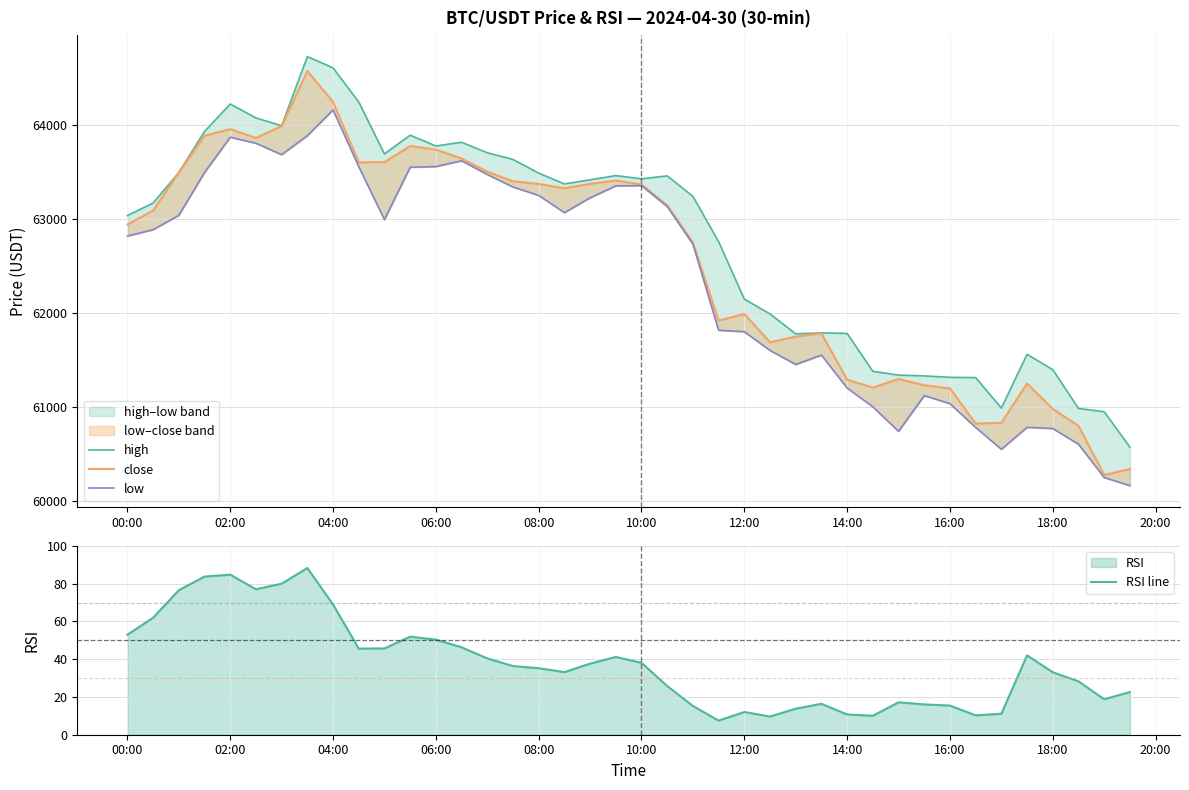

Reading left to right, transcribe all the data shown in this chart.

high: 63039.1	63172.6	63497.5	63935.9	64228.3	64080.0	63996.3	64734.0	64614.0	64250.0	63696.6	63896.1	63780.9	63820.6	63708.7	63637.3	63491.6	63376.0	63420.1	63465.1	63430.7	63462.0	63244.0	62760.6	62148.0	61990.0	61777.7	61788.1	61782.2	61378.1	61337.8	61329.4	61313.9	61310.9	60986.2	61559.4	61395.7	60982.2	60947.6	60570.3
close: 62942.5	63092.2	63497.5	63890.0	63960.5	63866.0	63992.6	64580.0	64250.0	63606.0	63609.1	63780.9	63741.7	63648.0	63506.5	63404.0	63376.0	63330.0	63376.9	63412.0	63370.0	63148.7	62752.0	61919.3	61990.0	61688.0	61748.6	61782.2	61288.9	61204.4	61296.1	61230.2	61195.5	60820.6	60829.6	61247.9	60977.0	60796.8	60272.4	60336.7
low: 62820.0	62888.4	63041.0	63497.5	63874.0	63810.0	63688.0	63889.9	64165.2	63560.5	62995.7	63554.0	63561.3	63623.0	63477.0	63343.5	63254.0	63069.7	63227.5	63355.6	63357.7	63135.7	62734.8	61816.5	61800.0	61600.0	61451.0	61550.8	61200.0	61000.0	60737.4	61118.6	61033.5	60779.8	60546.2	60780.8	60768.3	60600.7	60245.8	60158.9
RSI line: 53.0	62.0	76.5	83.8	84.8	77.1	80.0	88.3	69.0	45.6	45.7	52.0	50.4	46.3	40.4	36.4	35.2	33.2	37.6	41.2	38.1	25.8	15.2	7.5	12.0	9.6	13.8	16.4	10.7	10.0	17.2	16.1	15.4	10.3	11.1	42.0	33.1	28.3	18.8	22.6